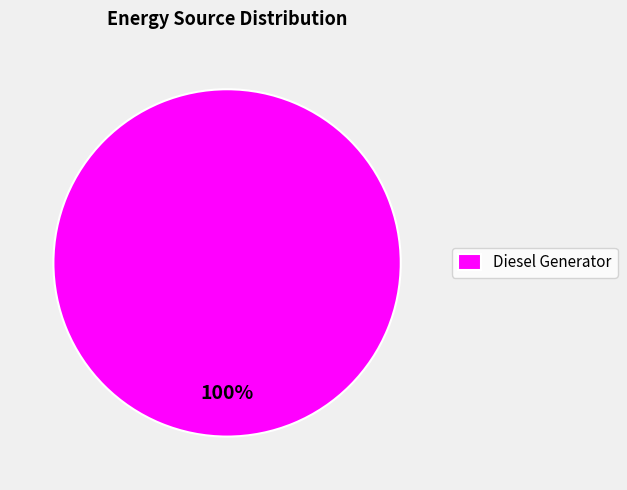

Is there a majority slice in this chart?

Yes